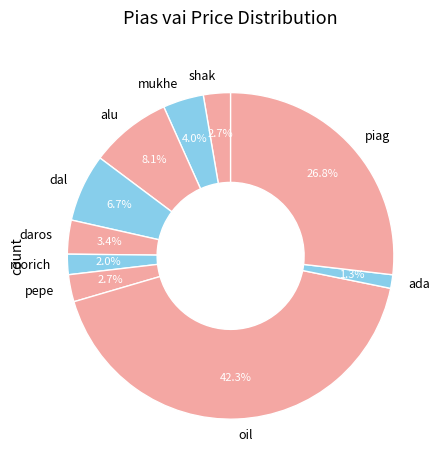

Which category has the biggest portion of the pie?

oil